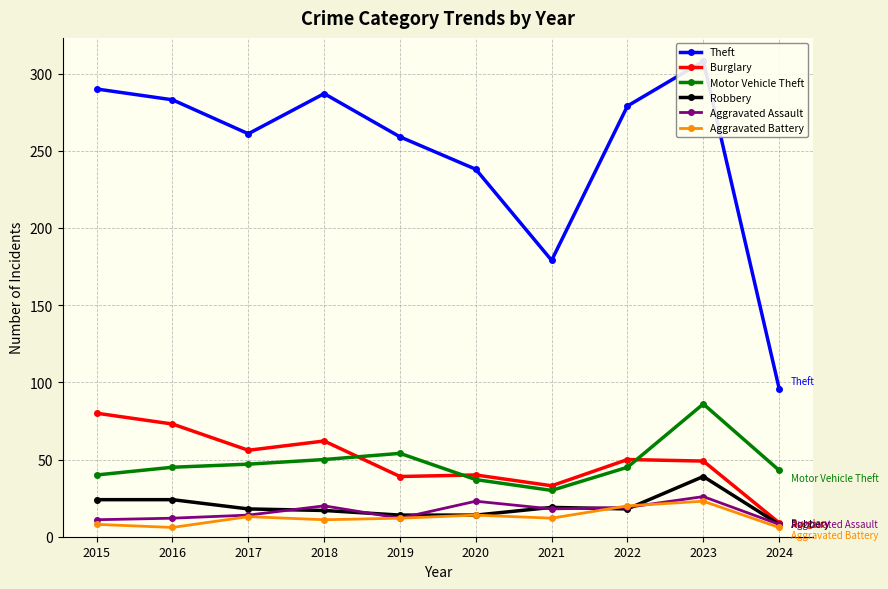

Reading left to right, list all the values displayed in this chart.

Theft: 2015=290	2016=283	2017=261	2018=287	2019=259	2020=238	2021=179	2022=279	2023=308	2024=96
Burglary: 2015=80	2016=73	2017=56	2018=62	2019=39	2020=40	2021=33	2022=50	2023=49	2024=9
Motor Vehicle Theft: 2015=40	2016=45	2017=47	2018=50	2019=54	2020=37	2021=30	2022=45	2023=86	2024=43
Robbery: 2015=24	2016=24	2017=18	2018=17	2019=14	2020=14	2021=19	2022=18	2023=39	2024=8
Aggravated Assault: 2015=11	2016=12	2017=14	2018=20	2019=12	2020=23	2021=18	2022=19	2023=26	2024=8
Aggravated Battery: 2015=8	2016=6	2017=13	2018=11	2019=12	2020=14	2021=12	2022=20	2023=23	2024=6